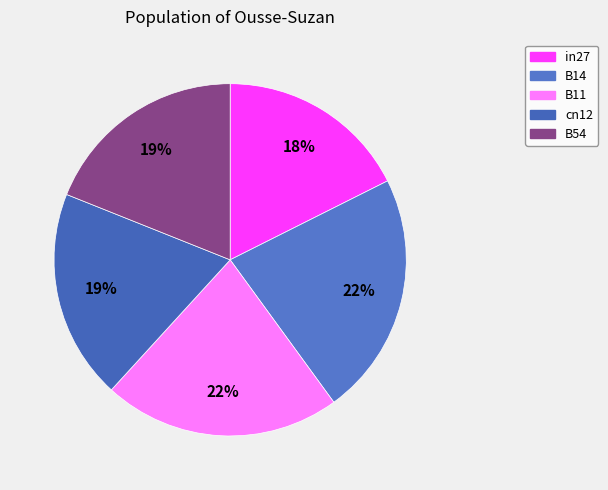

How many segments does this pie chart have?

5